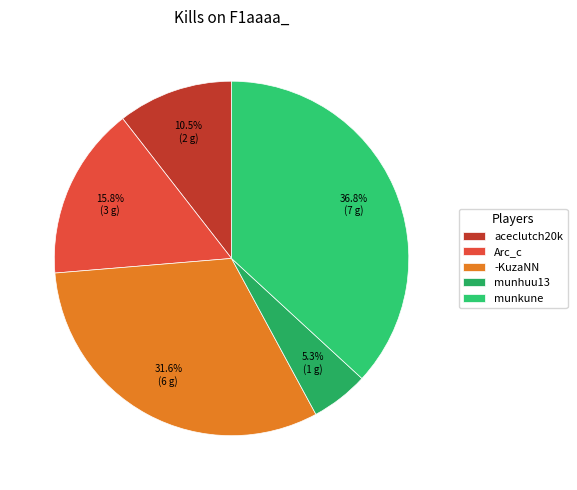

To the nearest percent, what is the difference between the largest and smallest slice percentages?

32%